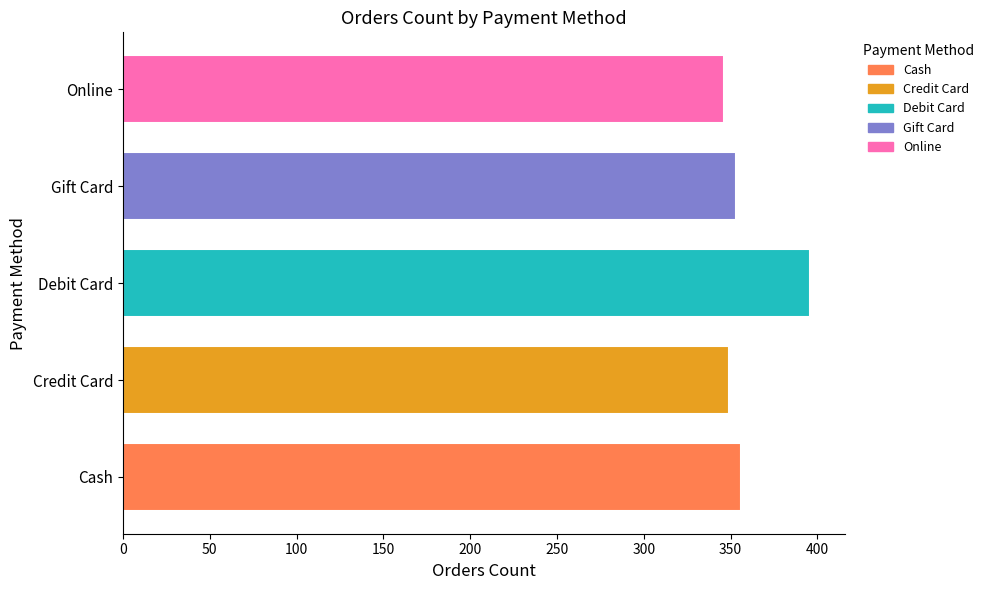

Approximately how many times larger is the value at Debit Card compared to Credit Card?

1.1